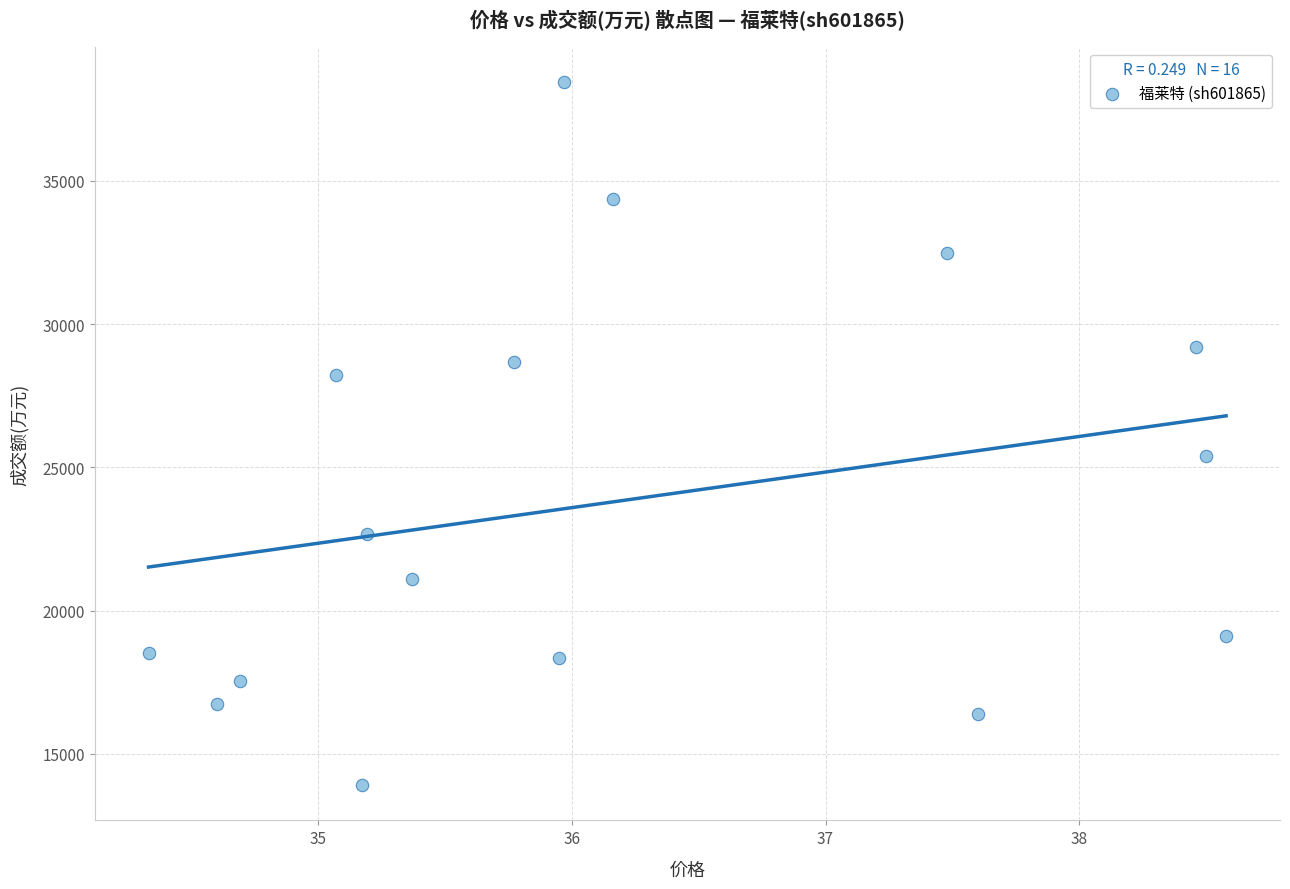

What Y value in the scatter plot is closest to 26175?

25379